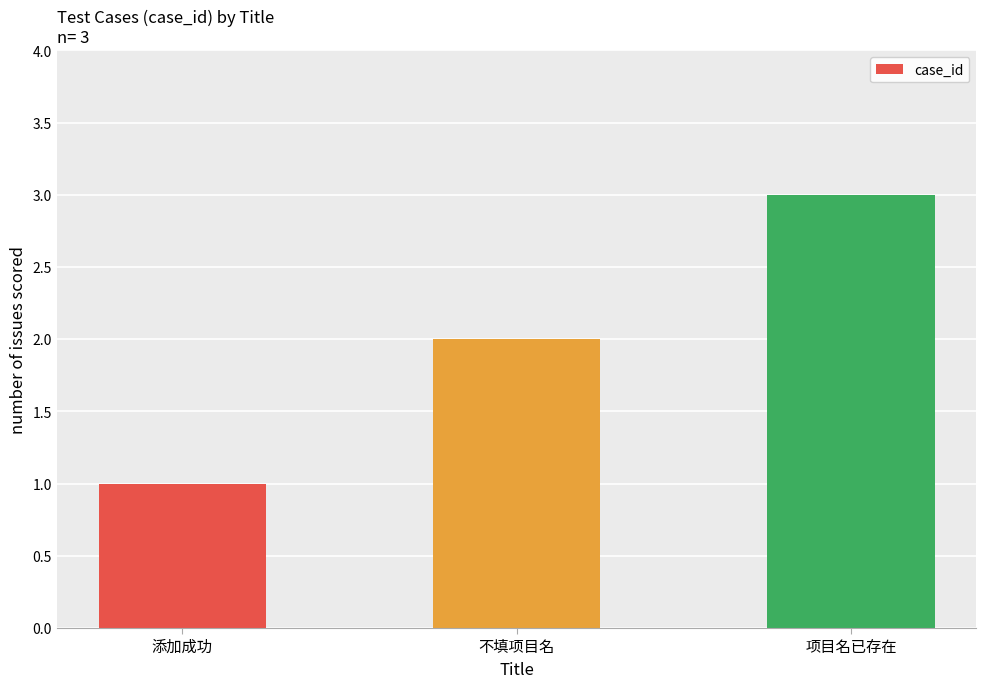

Which category has the highest value across all series?

项目名已存在